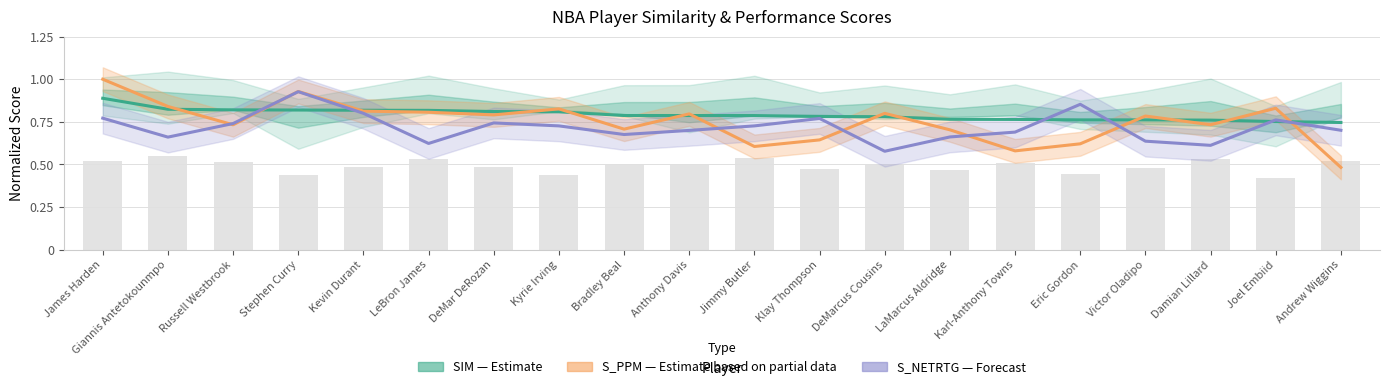

Which category has the highest value in the SIM (Estimate) series?

James Harden